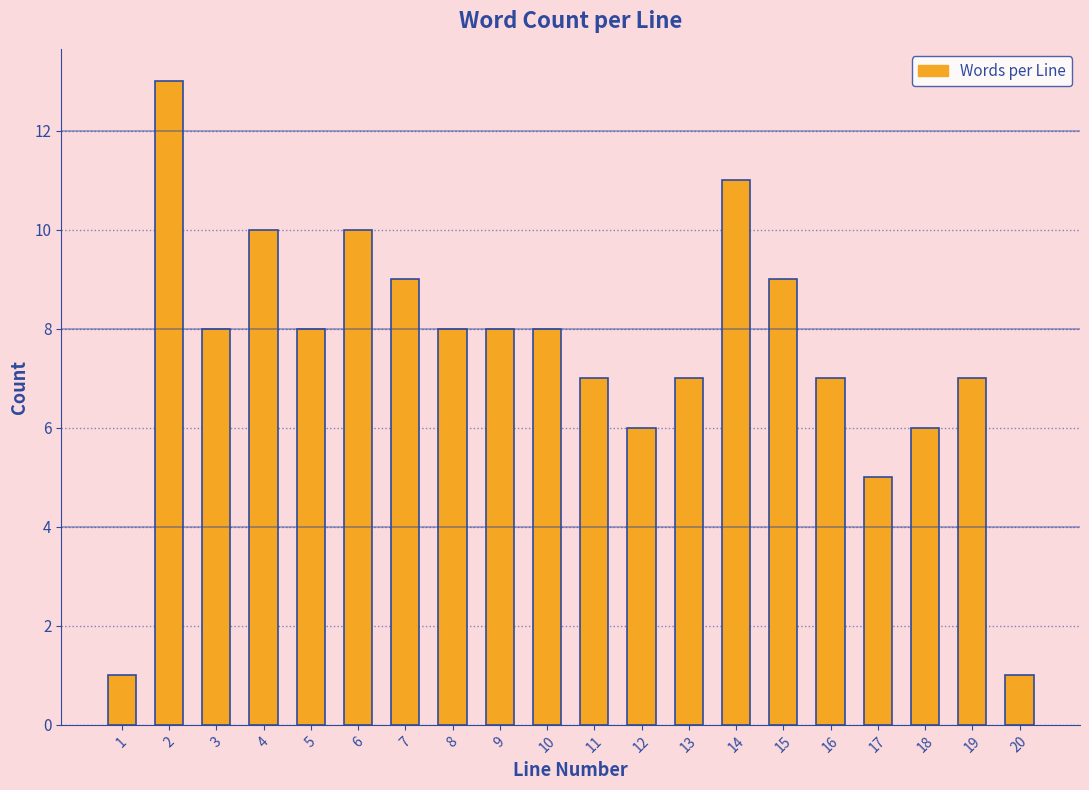

Reading right to left, transcribe all the data shown in this chart.

1	7	6	5	7	9	11	7	6	7	8	8	8	9	10	8	10	8	13	1